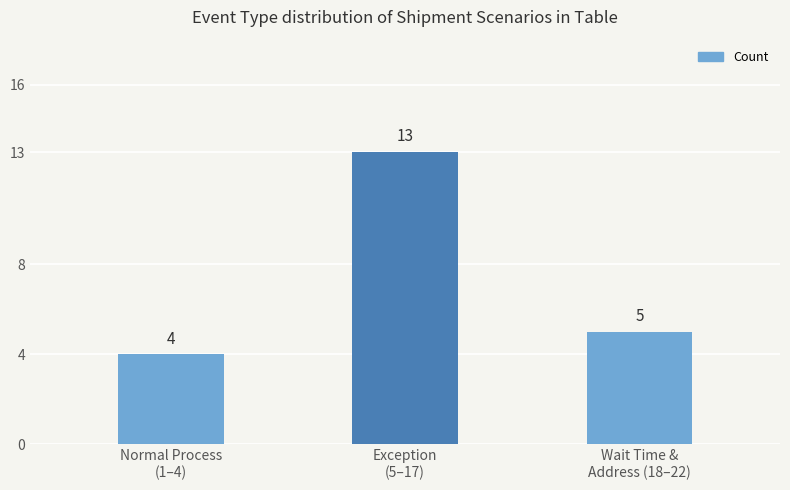

What is the difference between the values at Wait Time &
Address (18–22) and Exception
(5–17)?

8